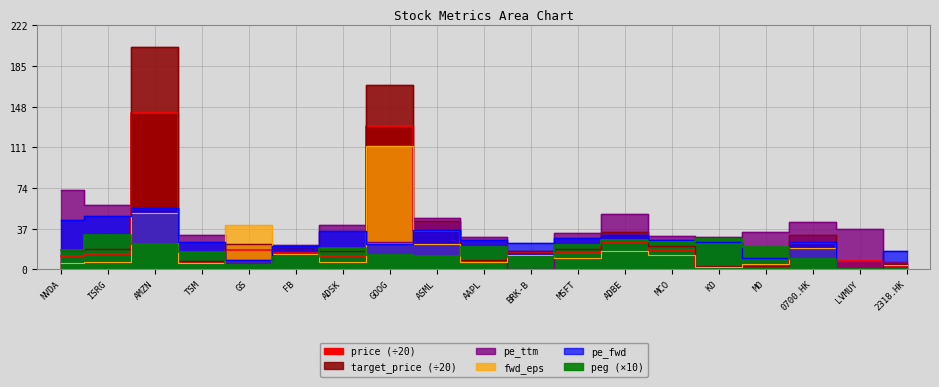

The peg series shows 6.9 at ADSK. True or false?

False